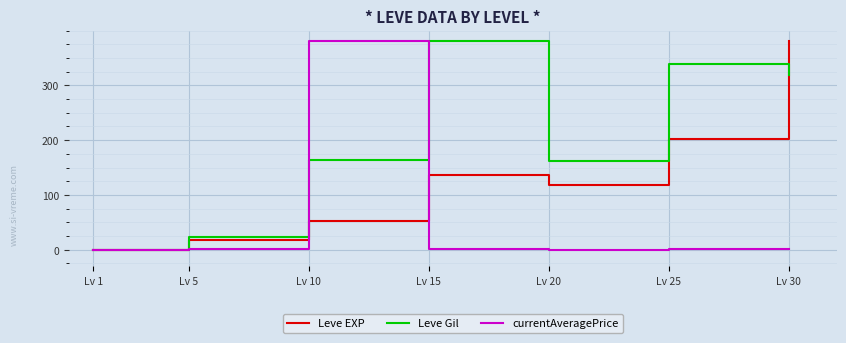

Which series changed the most between Lv 10 and Lv 20?

currentAveragePrice